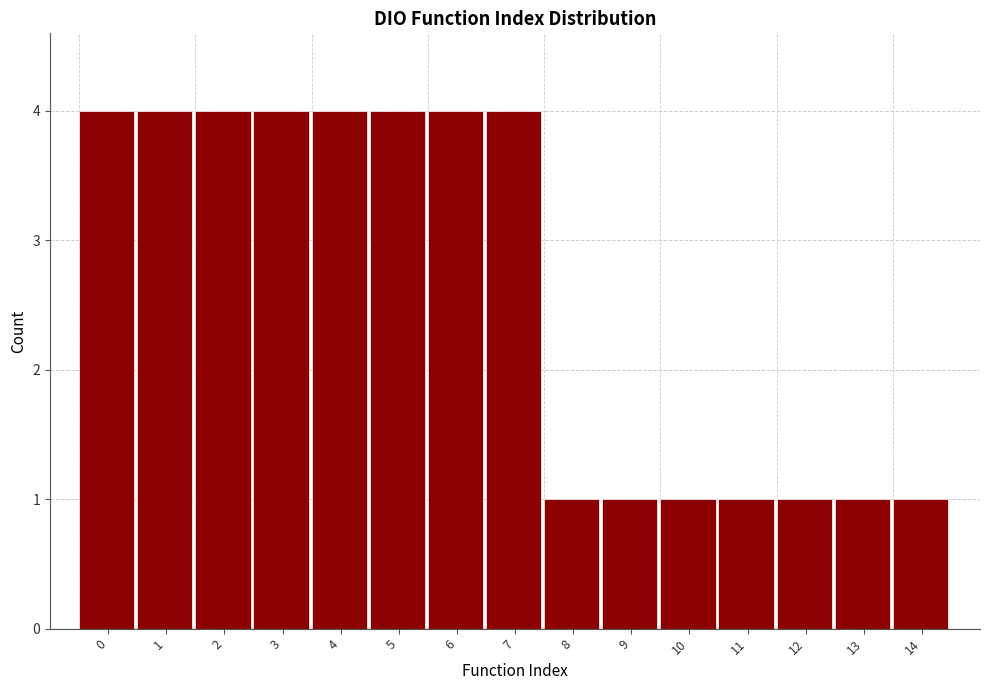

Reading right to left, transcribe all the data shown in this chart.

1	1	1	1	1	1	1	4	4	4	4	4	4	4	4